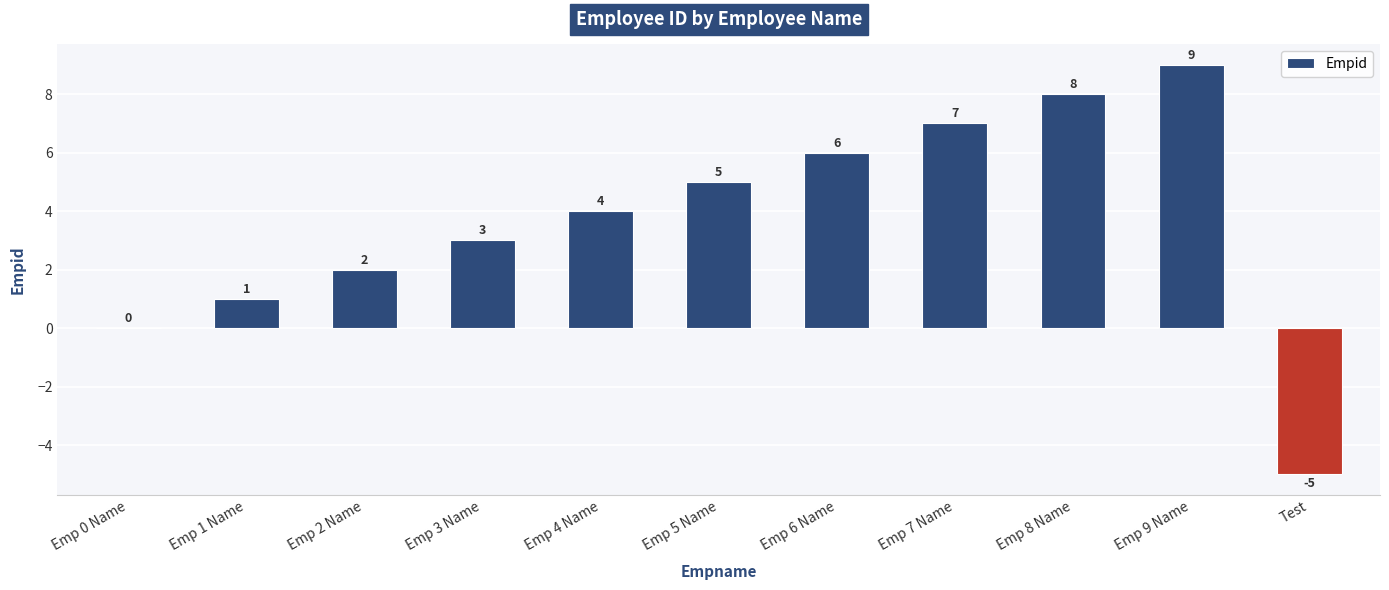

Reading right to left, what are all the values shown in this chart?

Test=-5	Emp 9 Name=9	Emp 8 Name=8	Emp 7 Name=7	Emp 6 Name=6	Emp 5 Name=5	Emp 4 Name=4	Emp 3 Name=3	Emp 2 Name=2	Emp 1 Name=1	Emp 0 Name=0